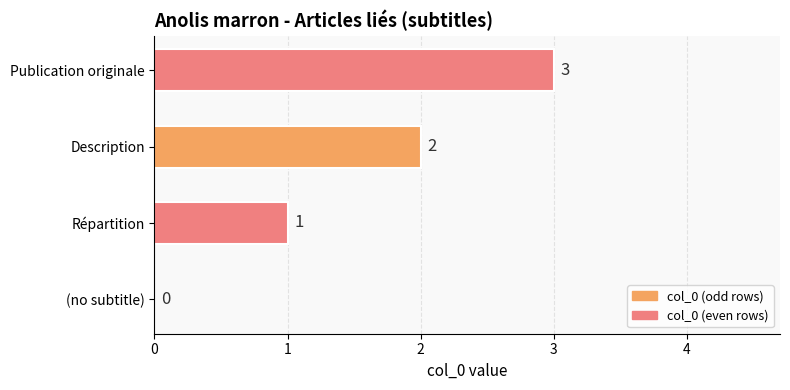

How many values are above zero?

3